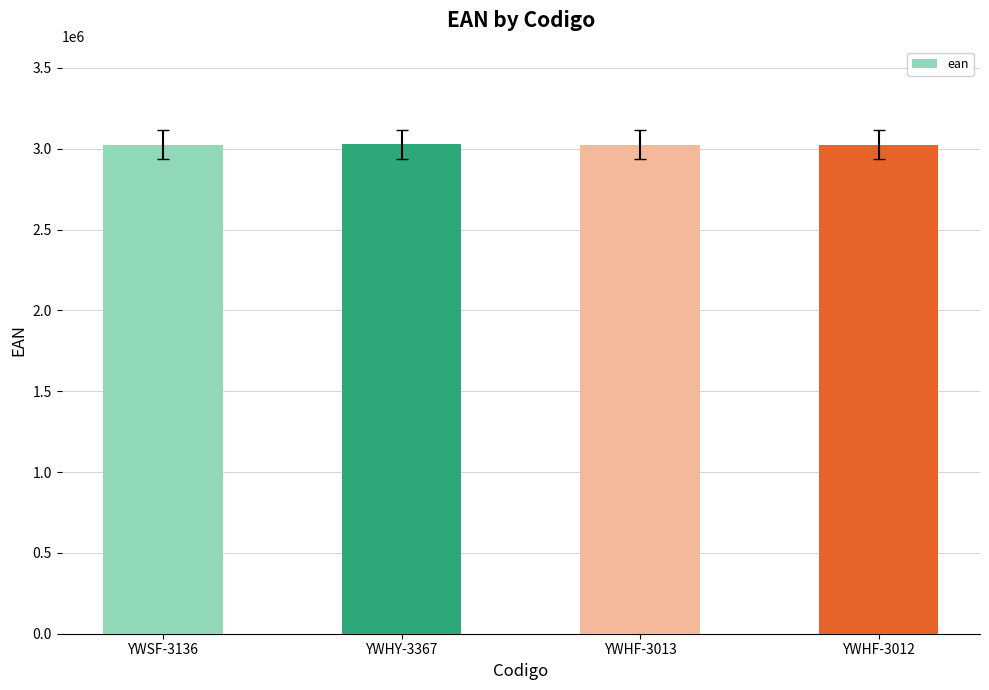

What is the sum of all values?

12103281